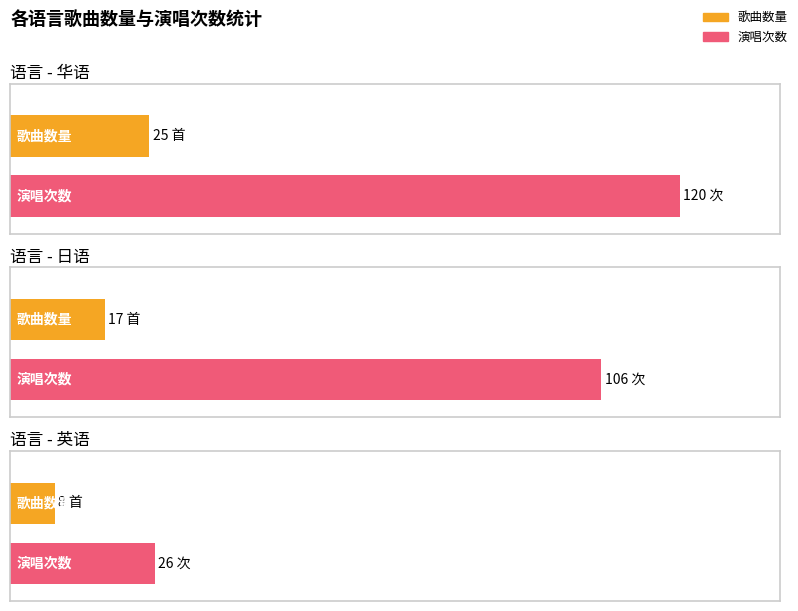

Is it true that 演唱次数总计 equals 2 at 华语?

False